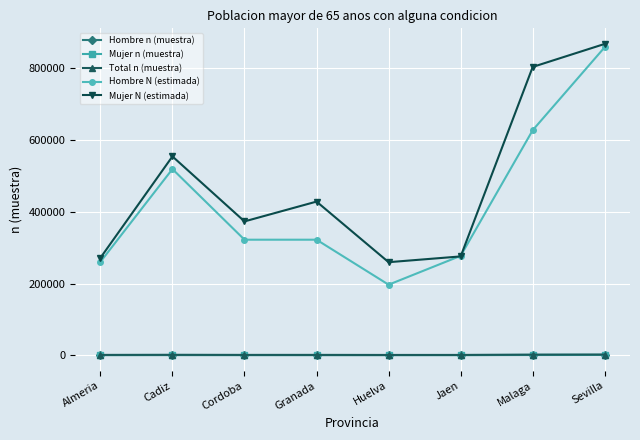

True or false: Total n (muestra) and Hombre n (muestra) intersect in this chart.

False